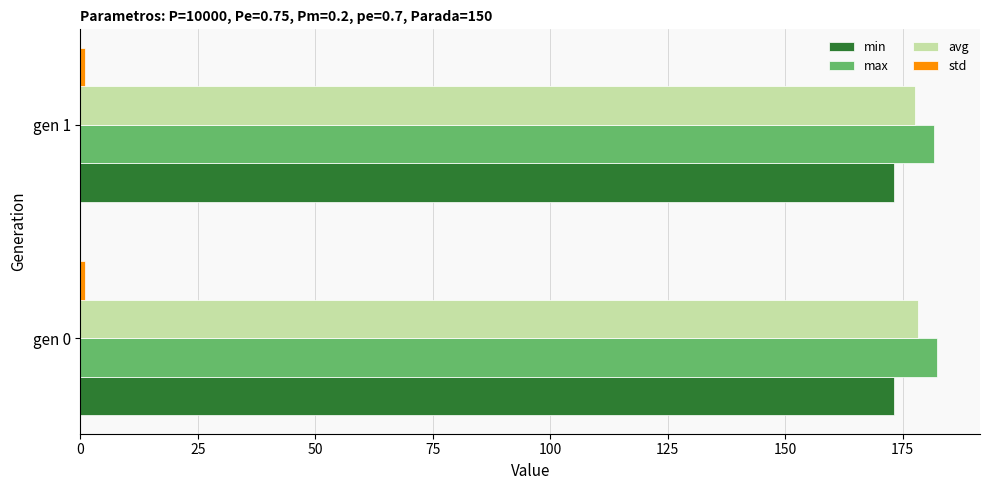

How many data points in avg are above 178?

1